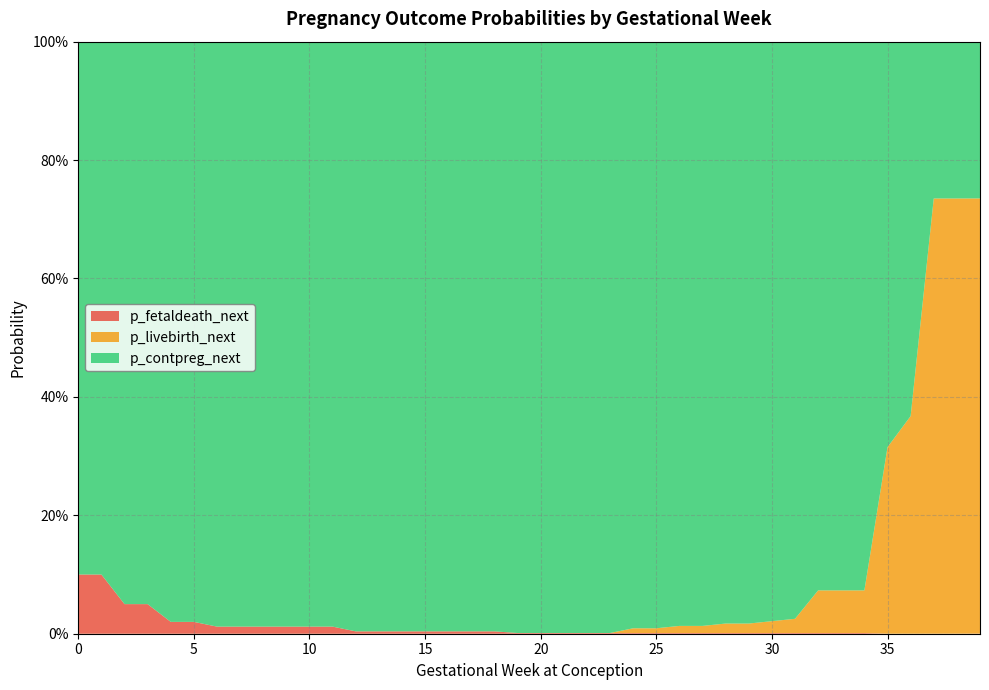

Reading left to right, list all the values displayed in this chart.

p_contpreg_next: 0=0.9	1=0.9	2=0.9	3=0.9	4=1.0	5=1.0	6=1.0	7=1.0	8=1.0	9=1.0	10=1.0	11=1.0	12=1.0	13=1.0	14=1.0	15=1.0	16=1.0	17=1.0	18=1.0	19=1.0	20=1.0	21=1.0	22=1.0	23=1.0	24=1.0	25=1.0	26=1.0	27=1.0	28=1.0	29=1.0	30=1.0	31=1.0	32=0.9	33=0.9	34=0.9	35=0.7	36=0.6	37=0.3	38=0.3	39=0.3
p_fetaldeath_next: 0=0.1	1=0.1	2=0.1	3=0.1	4=0.0	5=0.0	6=0.0	7=0.0	8=0.0	9=0.0	10=0.0	11=0.0	12=0.0	13=0.0	14=0.0	15=0.0	16=0.0	17=0.0	18=0.0	19=0.0	20=0.0	21=0.0	22=0.0	23=0.0	24=0.0	25=0.0	26=0.0	27=0.0	28=0.0	29=0.0	30=0.0	31=0.0	32=0.0	33=0.0	34=0.0	35=0.0	36=0.0	37=0.0	38=0.0	39=0.0
p_livebirth_next: 0=0.0	1=0.0	2=0.0	3=0.0	4=0.0	5=0.0	6=0.0	7=0.0	8=0.0	9=0.0	10=0.0	11=0.0	12=0.0	13=0.0	14=0.0	15=0.0	16=0.0	17=0.0	18=0.0	19=0.0	20=0.0	21=0.0	22=0.0	23=0.0	24=0.0	25=0.0	26=0.0	27=0.0	28=0.0	29=0.0	30=0.0	31=0.0	32=0.1	33=0.1	34=0.1	35=0.3	36=0.4	37=0.7	38=0.7	39=0.7